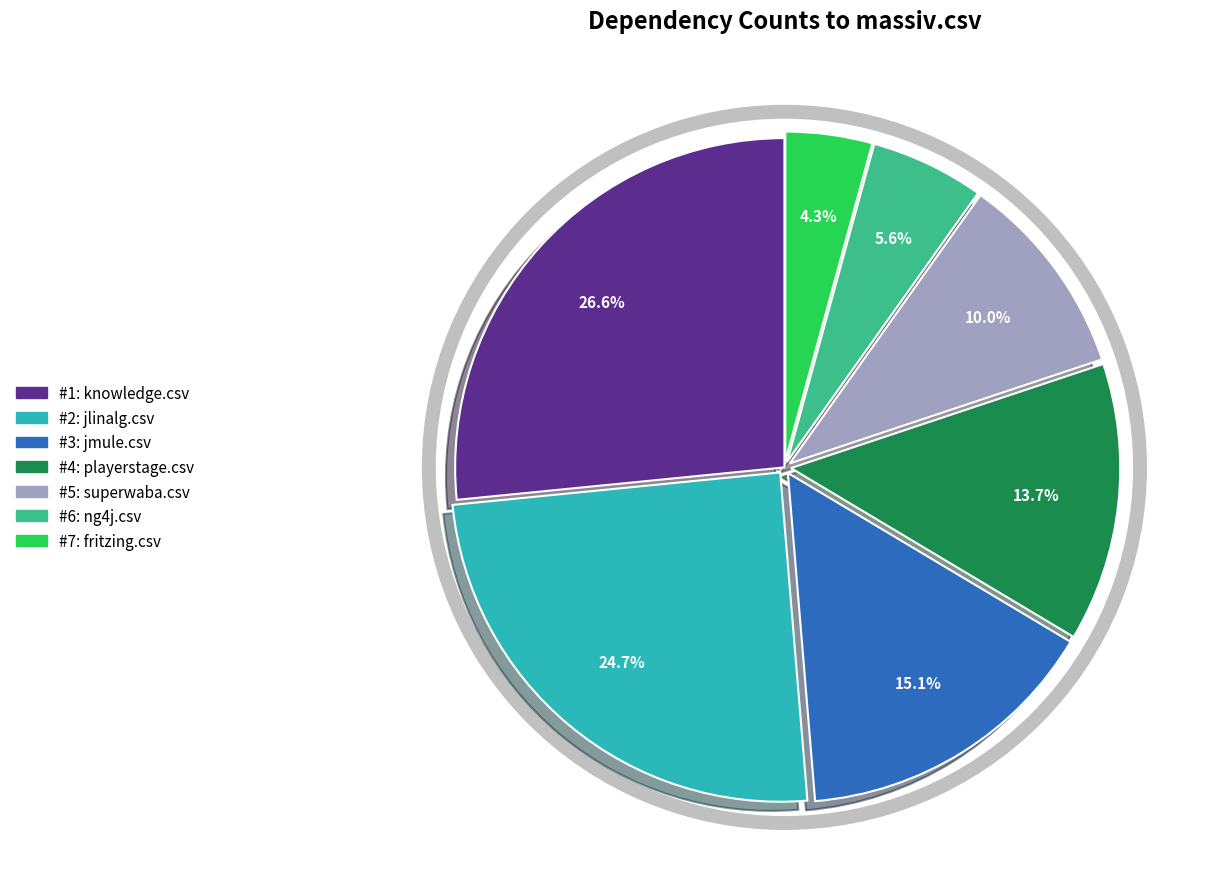

Is there any slice that represents more than half of the pie?

No